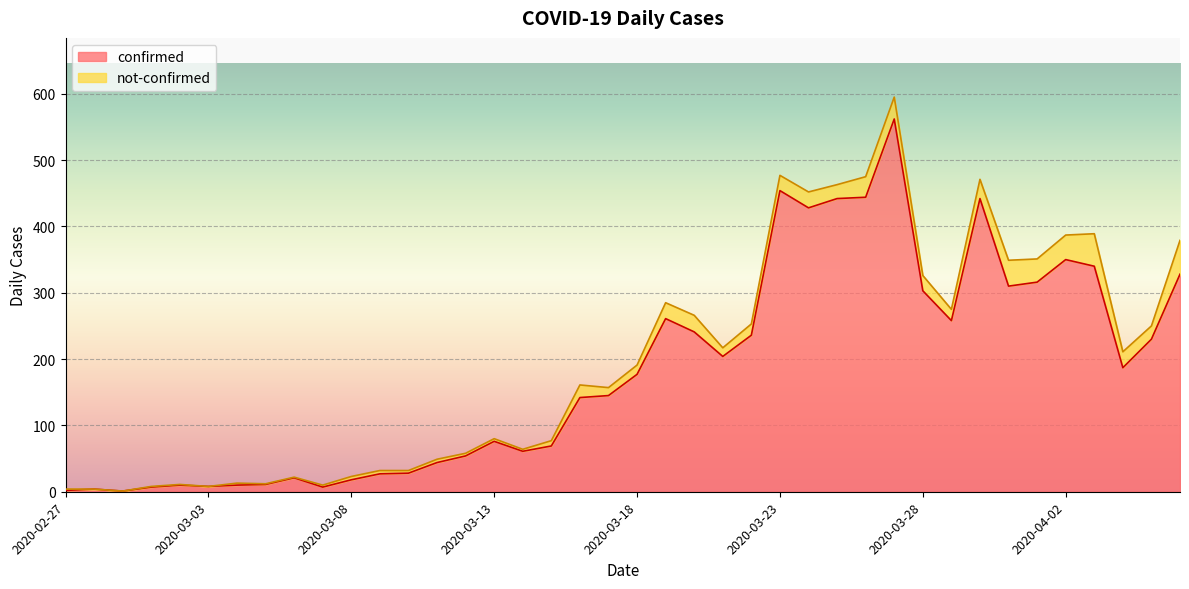

Which label corresponds to the smallest value in the chart?

2020-02-29